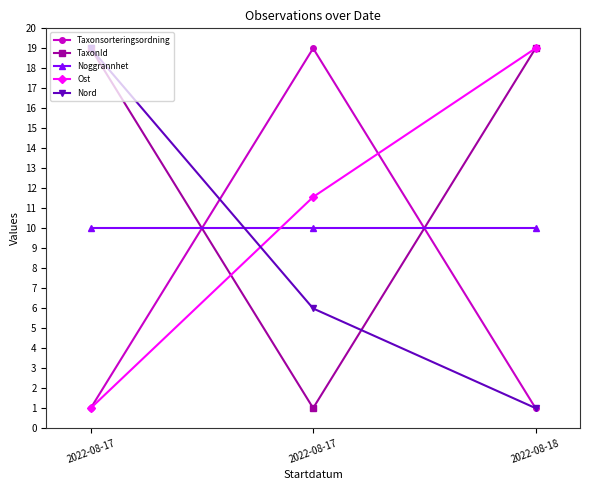

How many categories are shown in the chart?

3